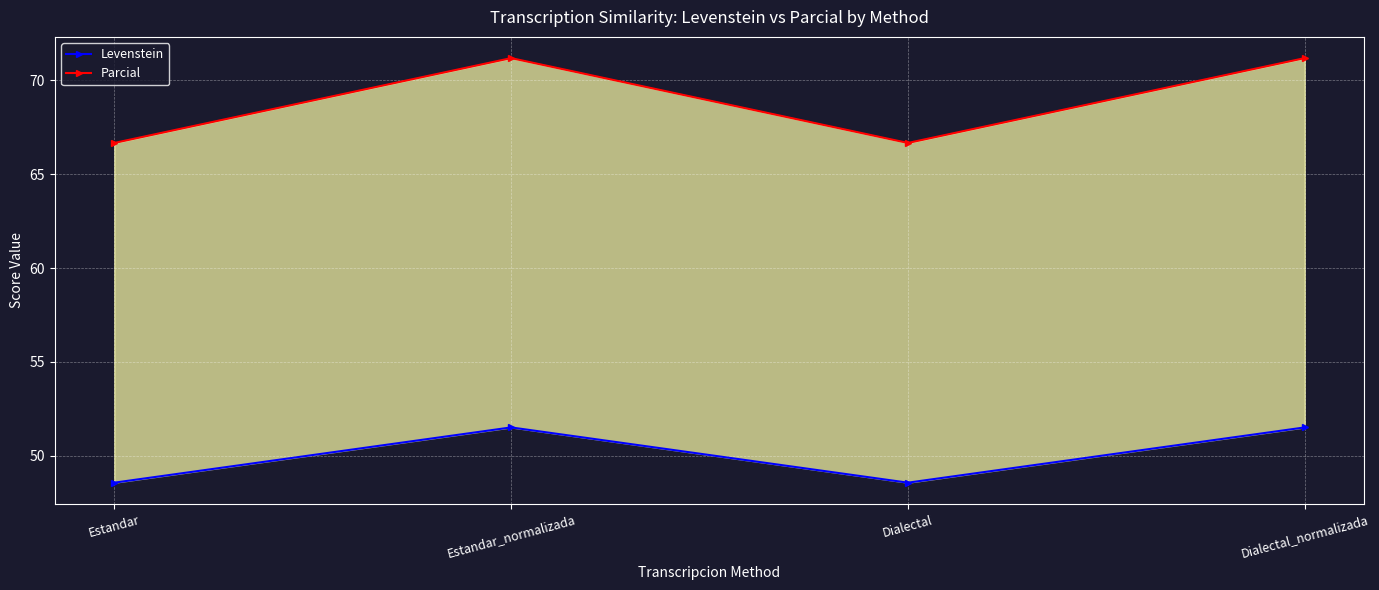

What position from the right is Estandar?

4